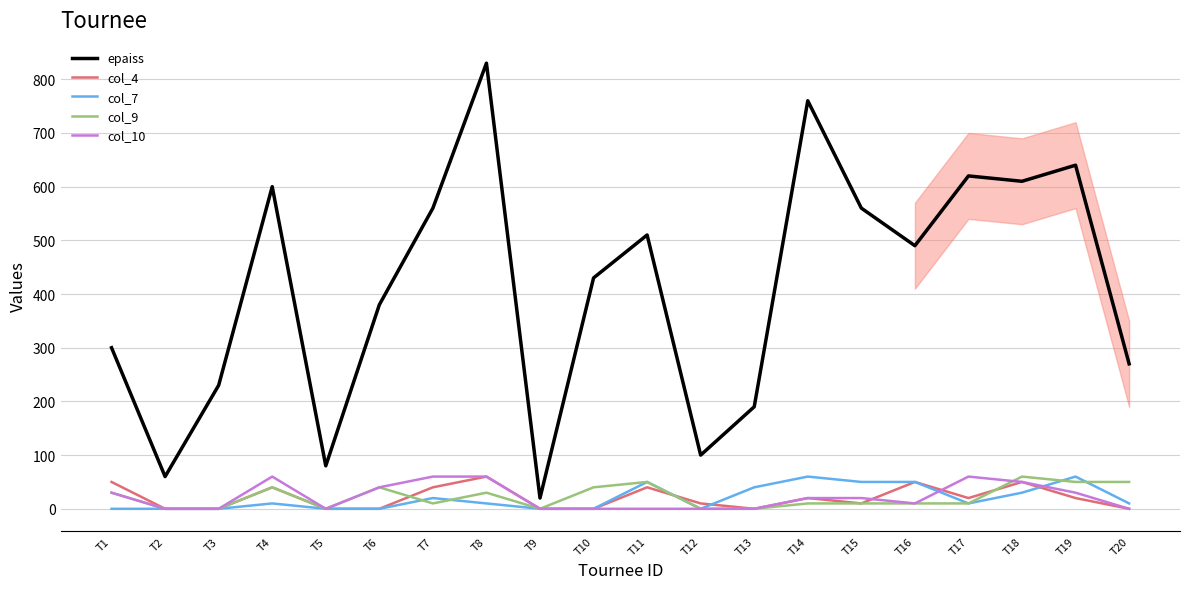

True or false: epaiss and col_4 intersect in this chart.

False